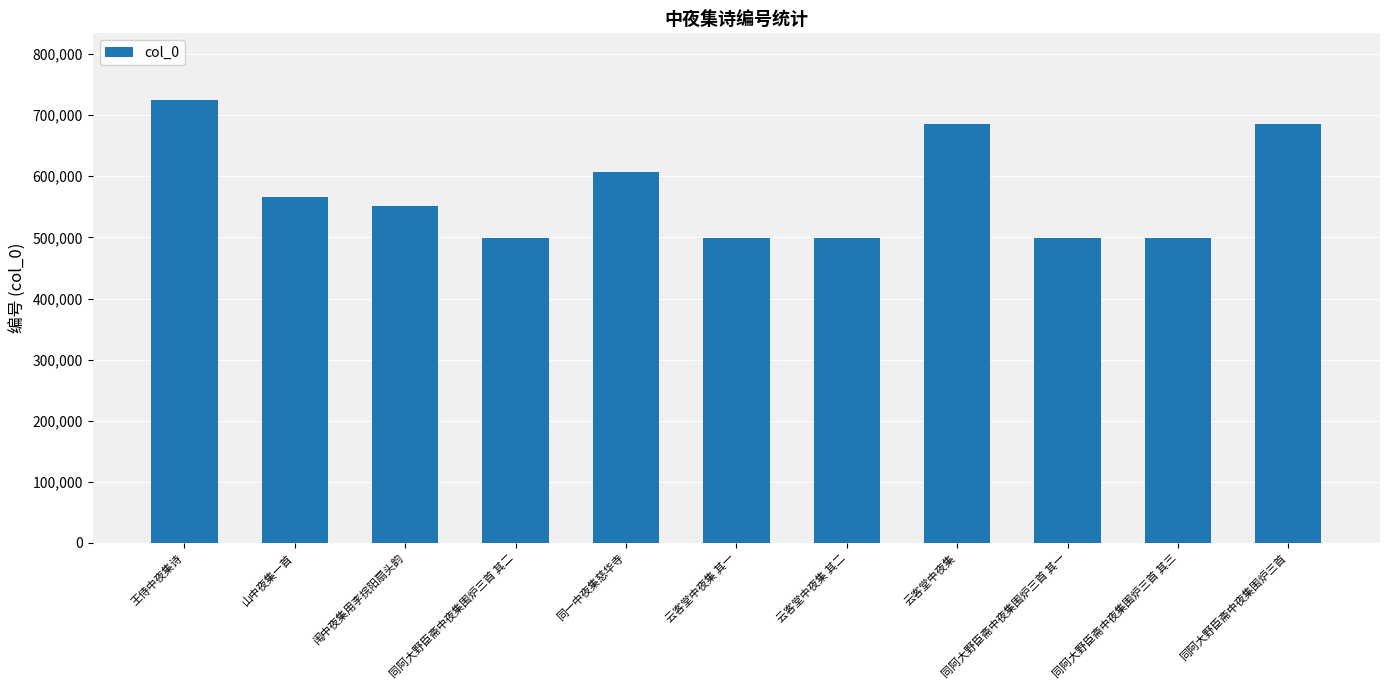

What is the average value?

573854